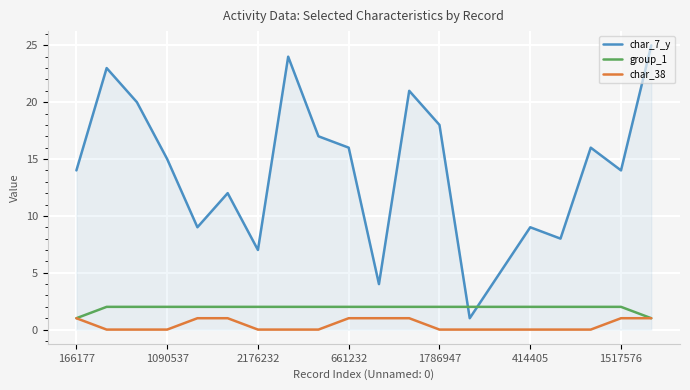

Which series has the largest range (max minus min)?

char_7_y